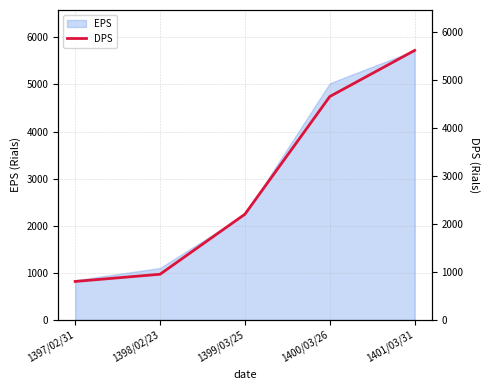

How many values are below 2200?

2